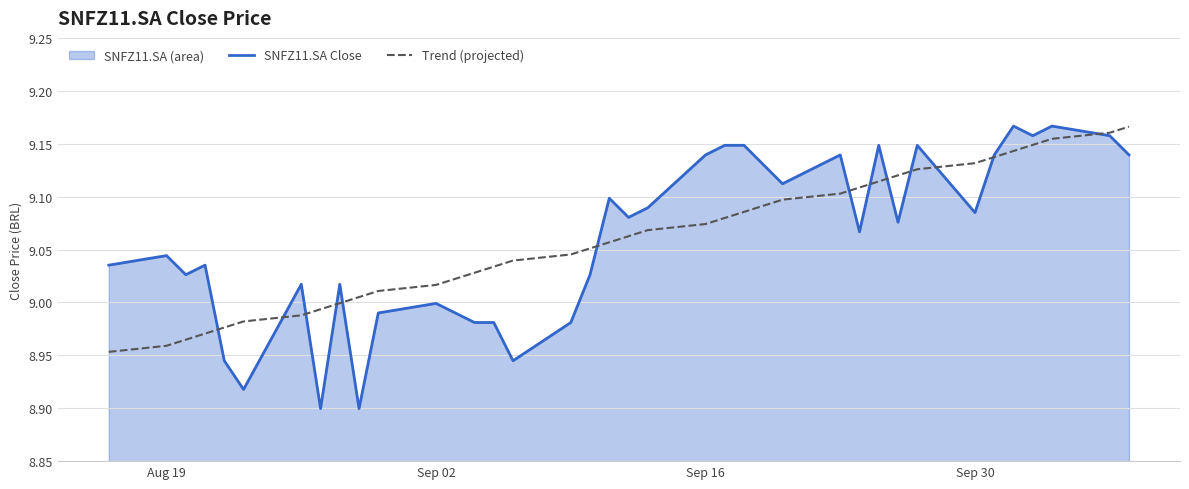

Is the value of Trend (projected) at Sep 02 greater than the value of SNFZ11.SA Close at Sep 30?

No